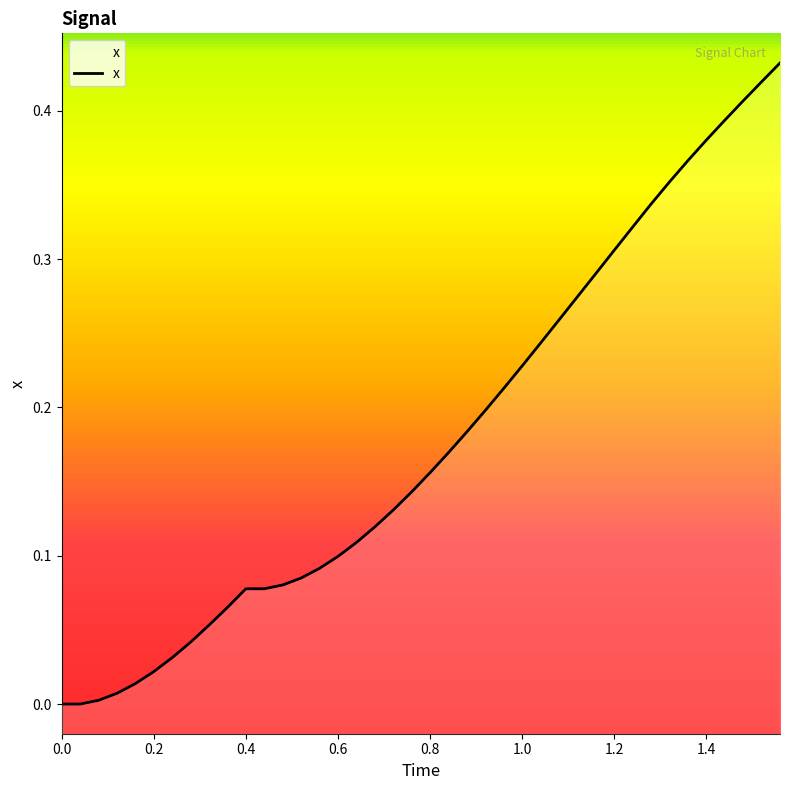

What is the label of the 31st point from the left?

1.2